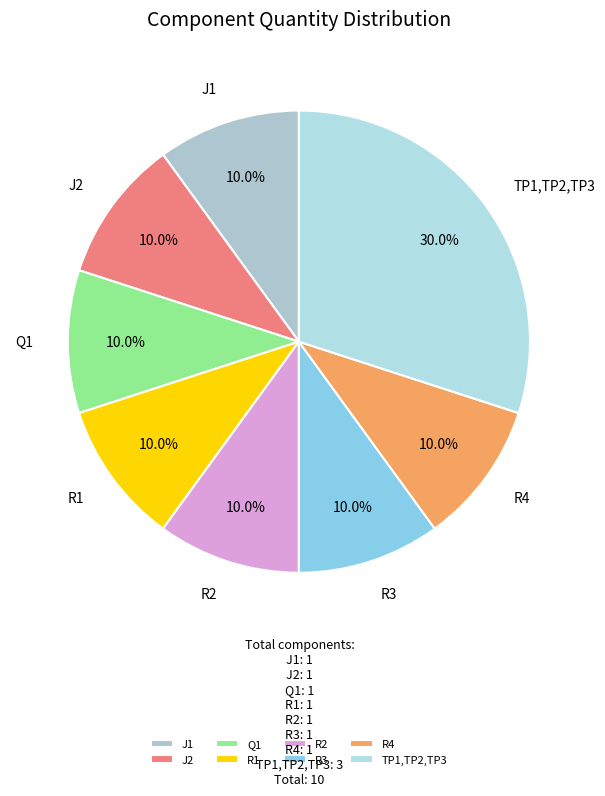

To the nearest percent, what is the combined percentage of J1 and Q1?

20%